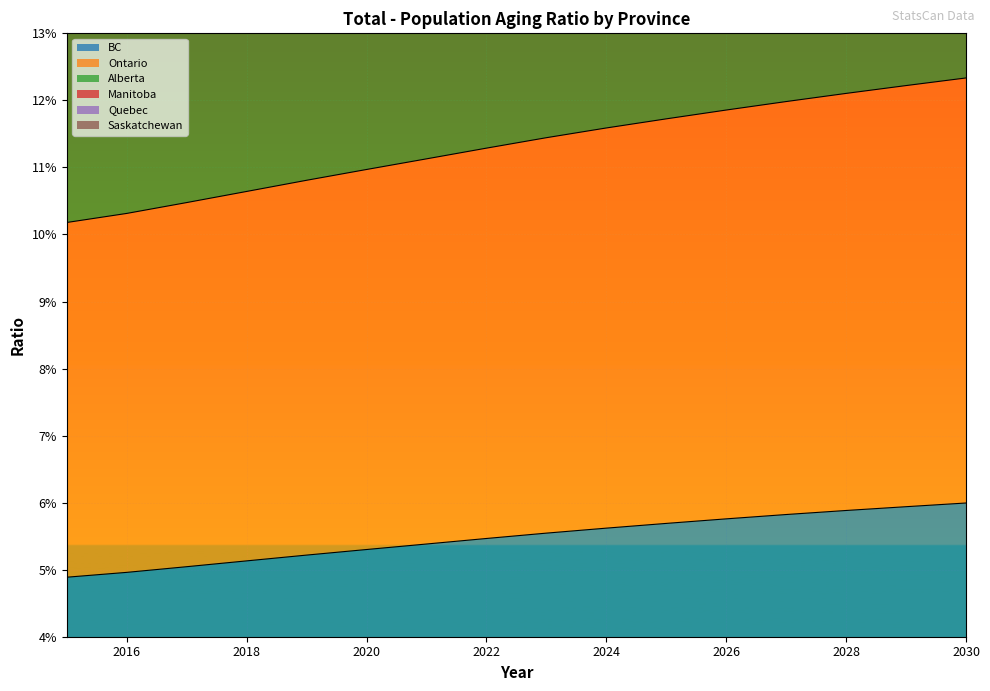

At 2025, list the series in order from smallest to largest.

BC, Ontario, Saskatchewan, Manitoba, Quebec